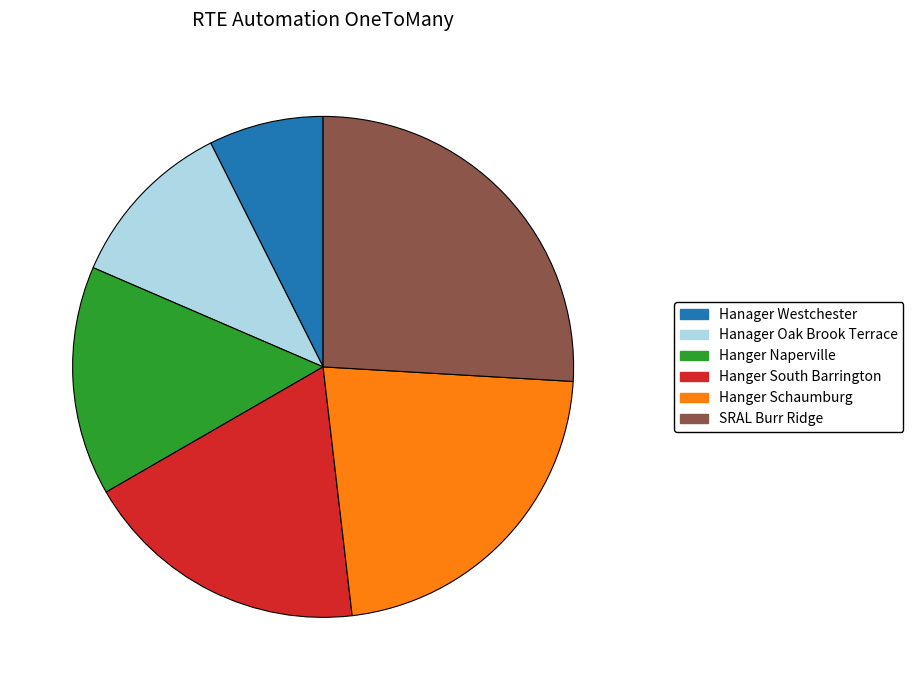

True or false: Hanger Naperville accounts for 15% of the total.

True